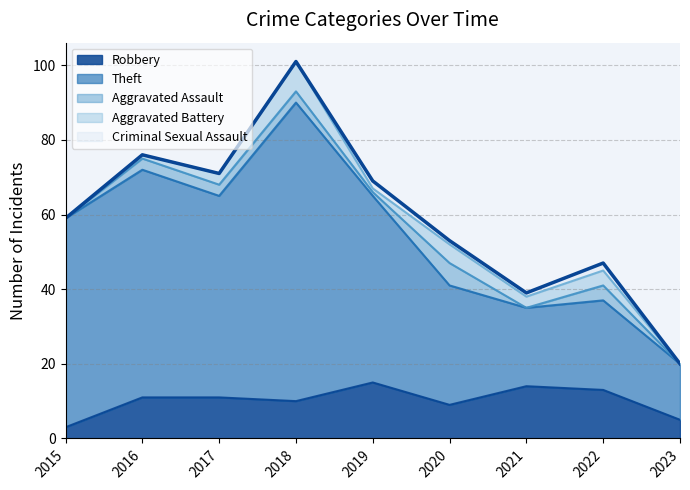

Where is the first local maximum?

2016